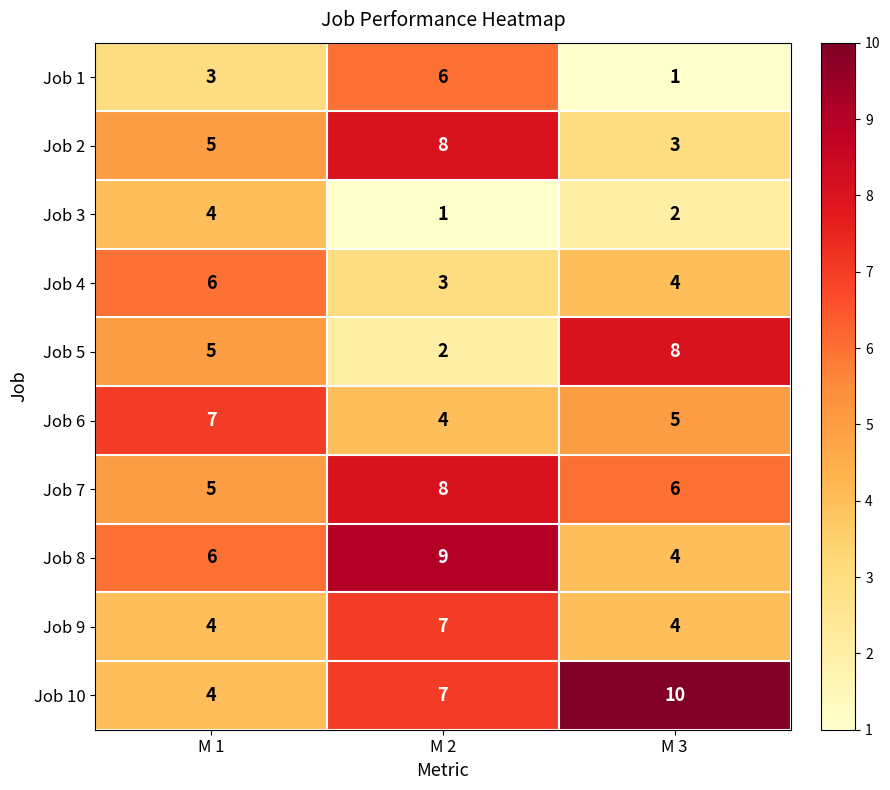

Which category has the highest value across all series?

M 3